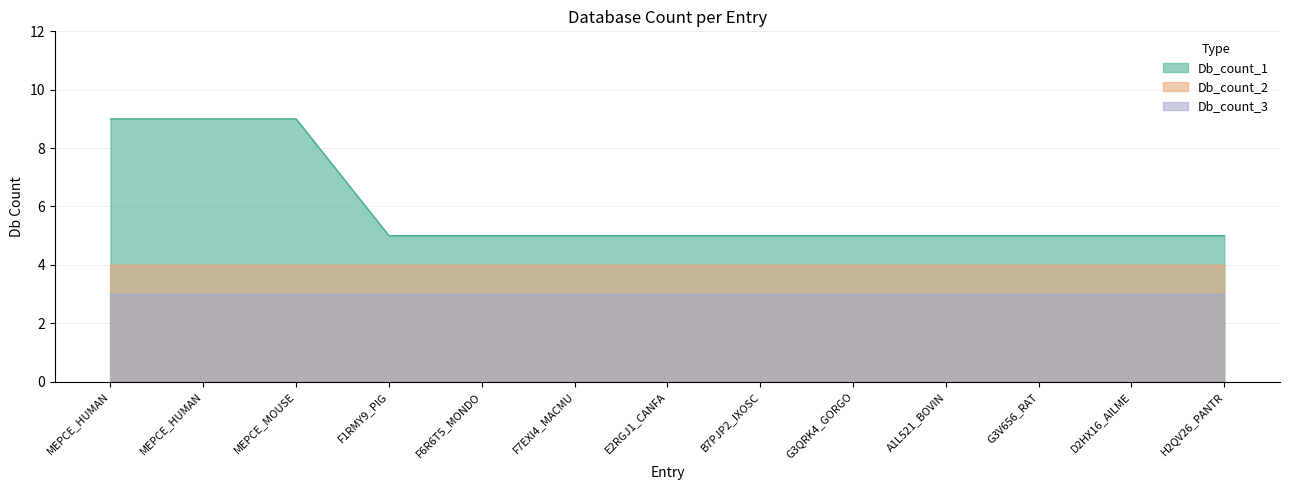

What is the spread (max minus min) of values at F6R6T5_MONDO?

2